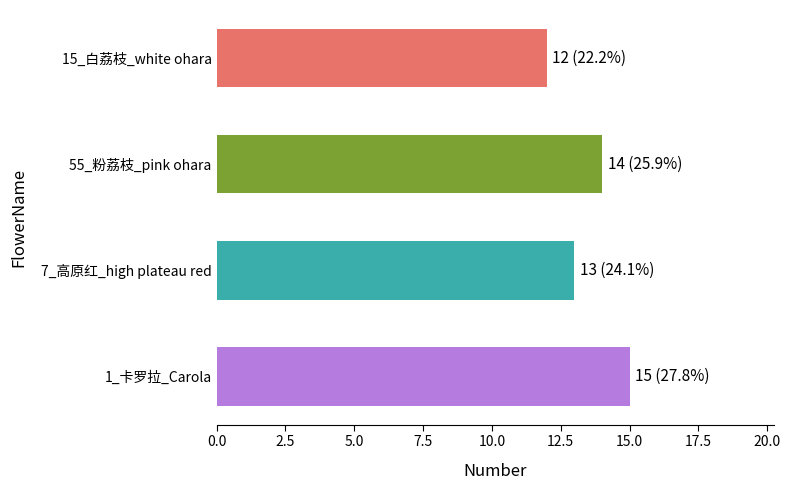

The value at 15_白荔枝_white ohara is 12. True or false?

True